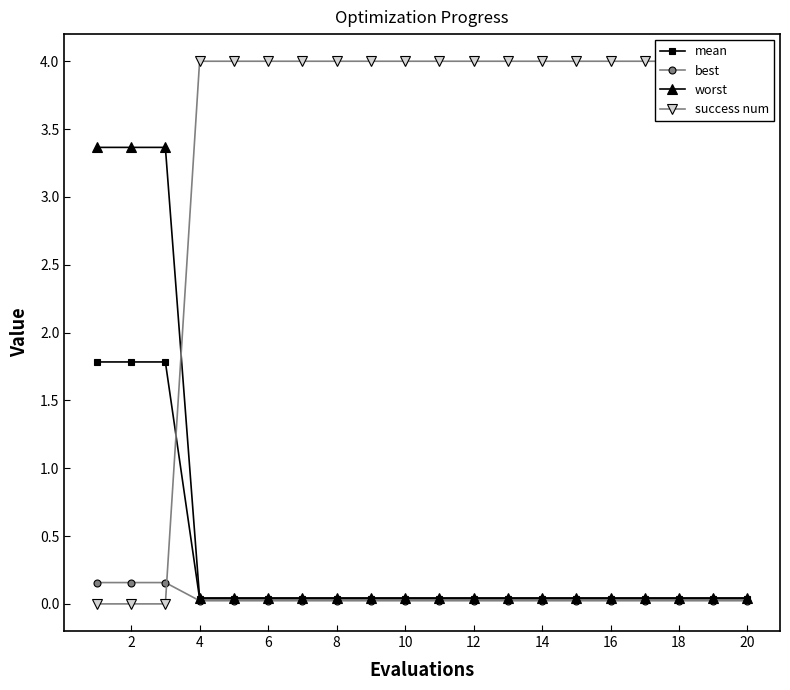

True or false: best and worst cross at least once.

False